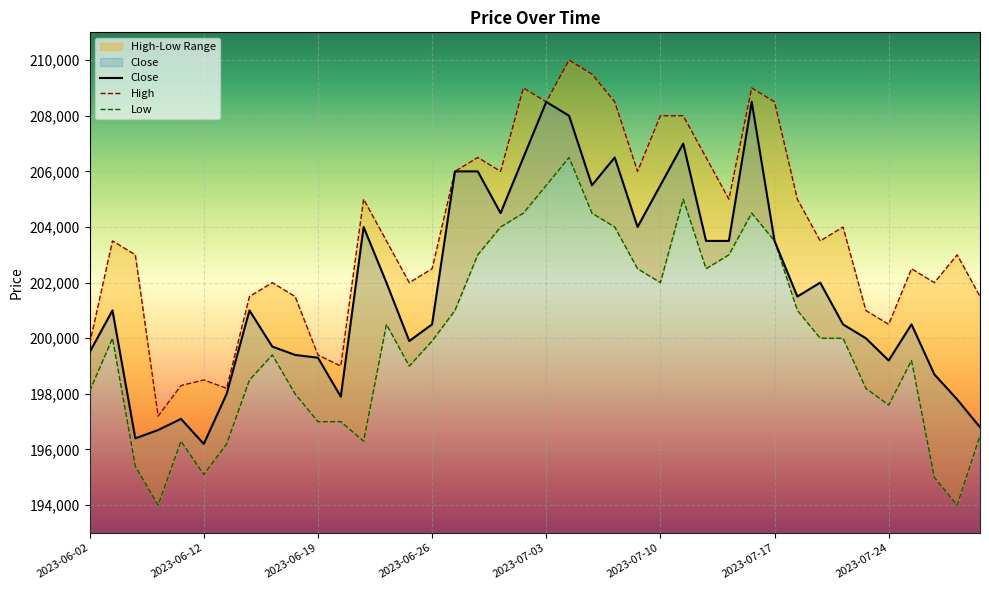

What is the spread (max minus min) of values at 2023-06-13?

2000